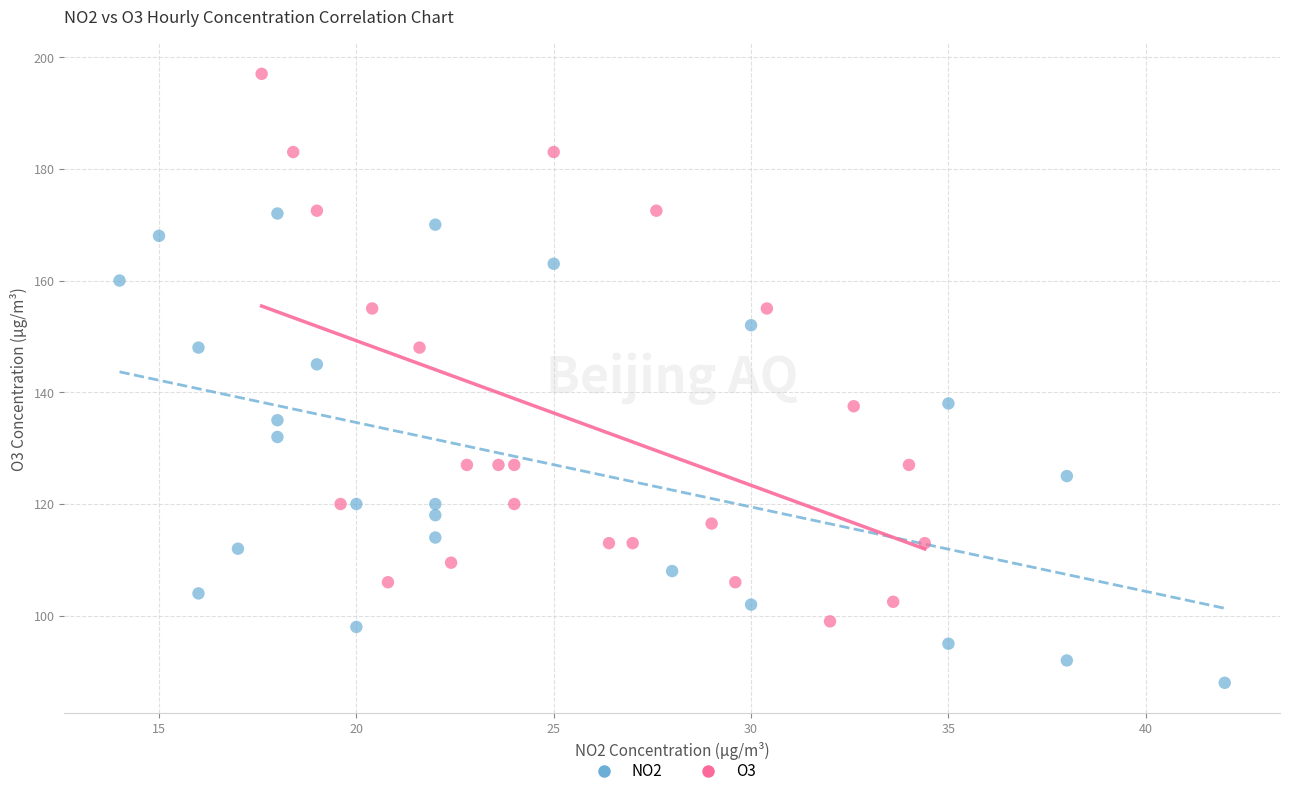

Which series reaches the minimum Y coordinate?

NO2